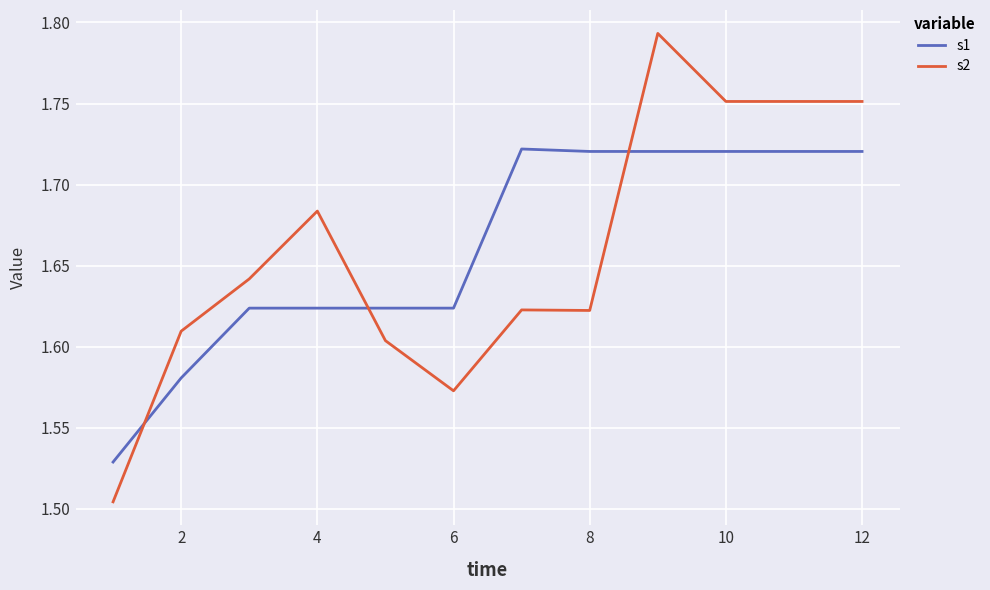

Which series ends up on top after the final intersection of s2 and s1?

s2